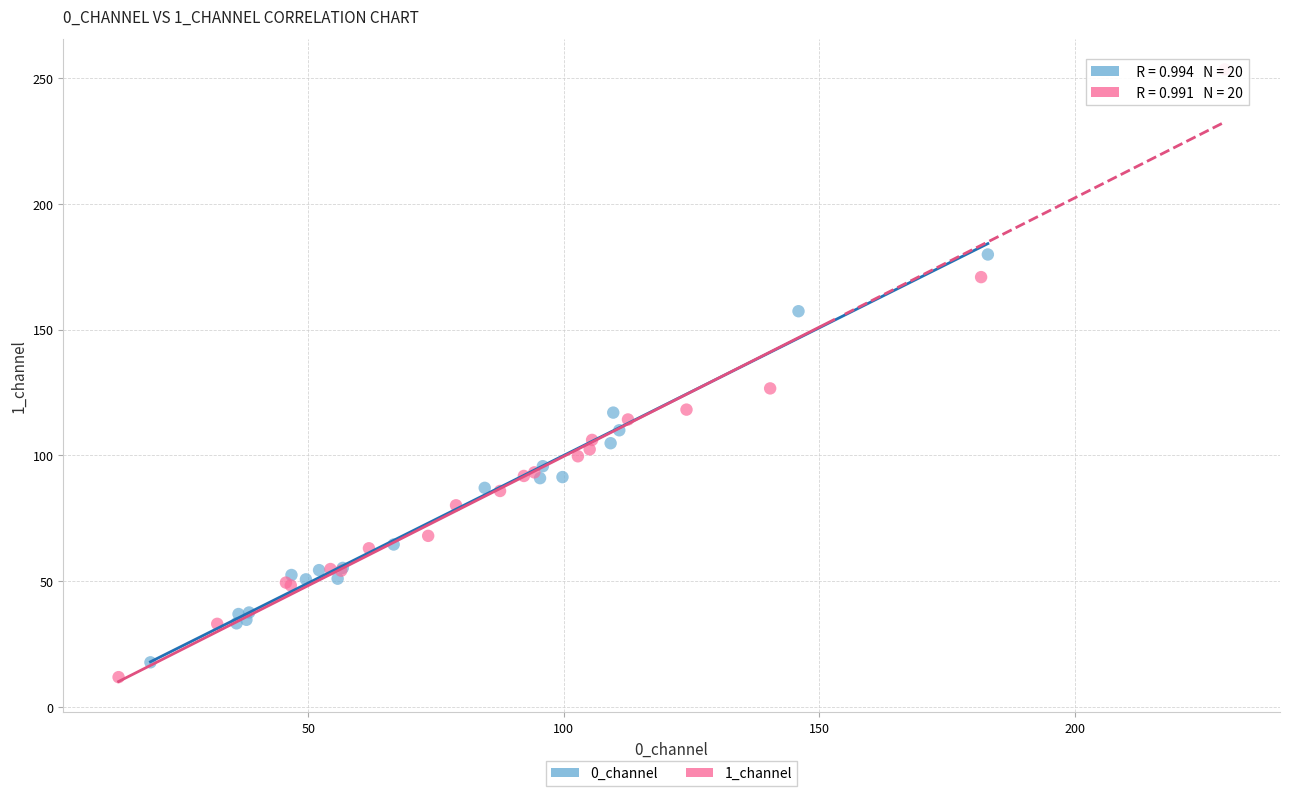

Which series has the largest Y range (max minus min)?

1_channel